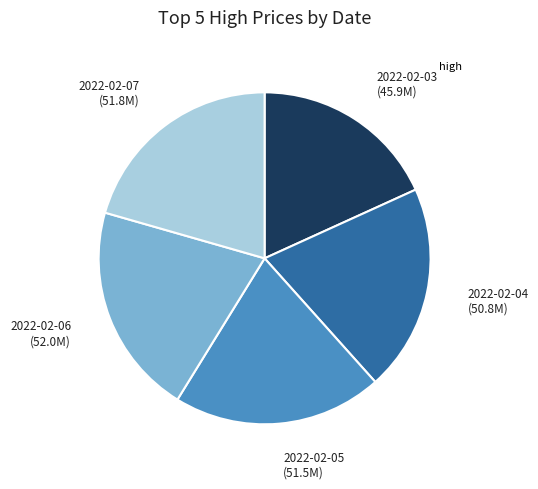

Does any single category account for the majority?

No